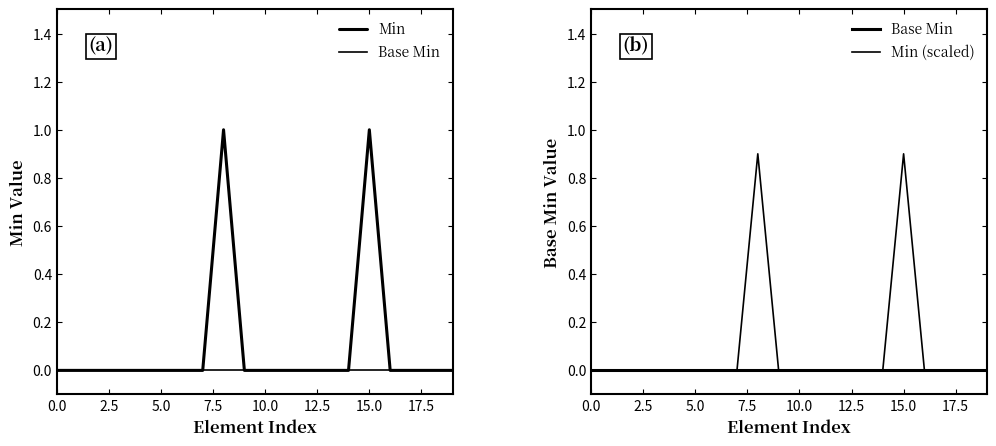

Which has a higher value, 10 or 9?

10